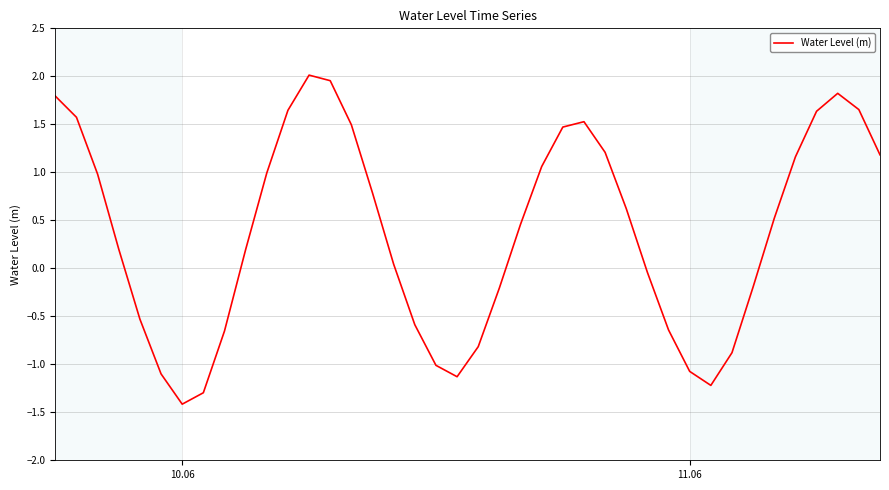

What is the difference between the maximum and minimum values?

3.4